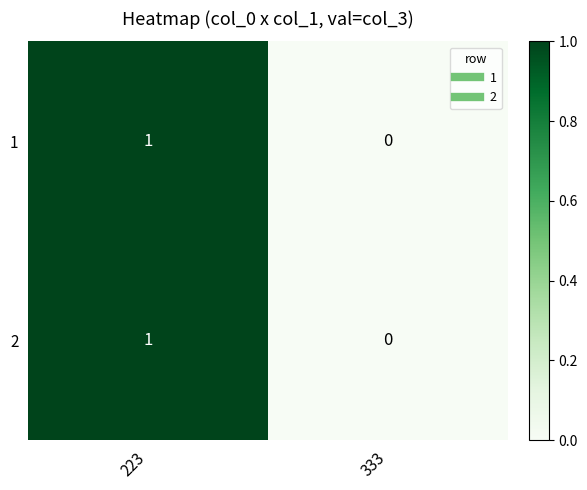

True or false: 2 has a value of -1 at 333.

False